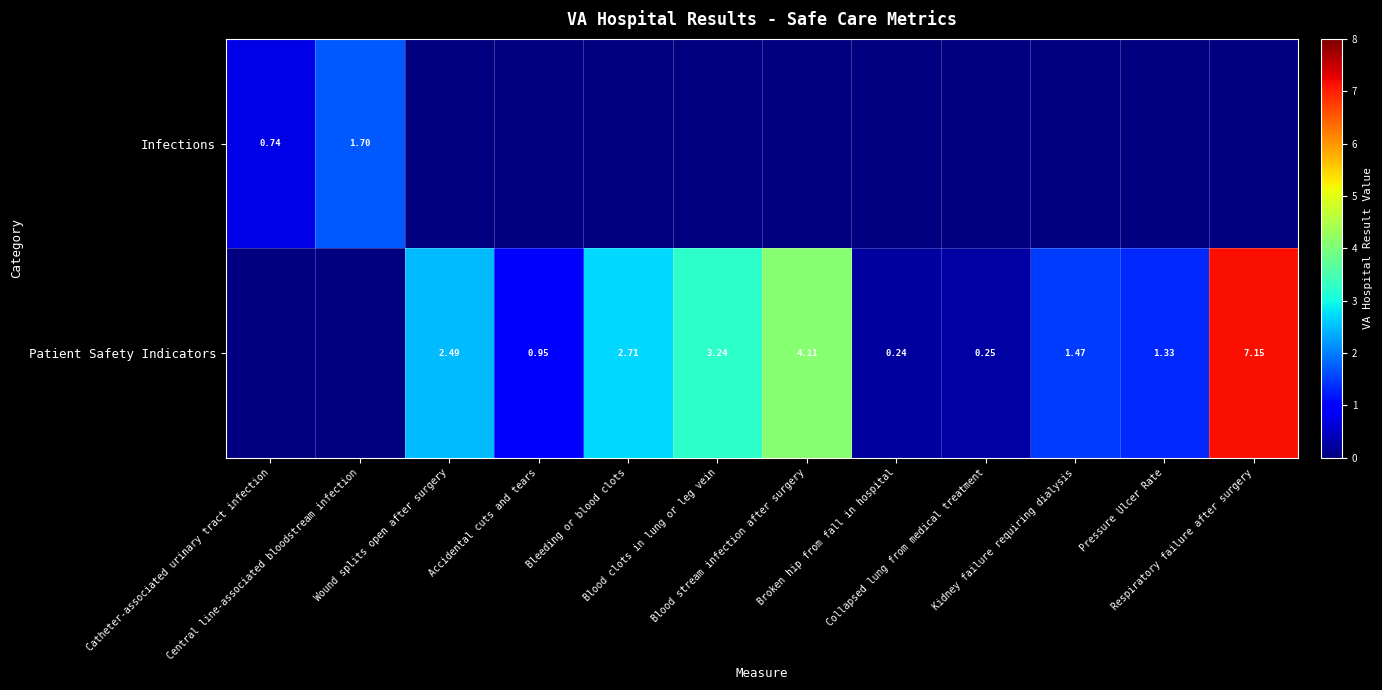

Where is Infections nearest to the value 1?

Catheter-associated urinary tract infection